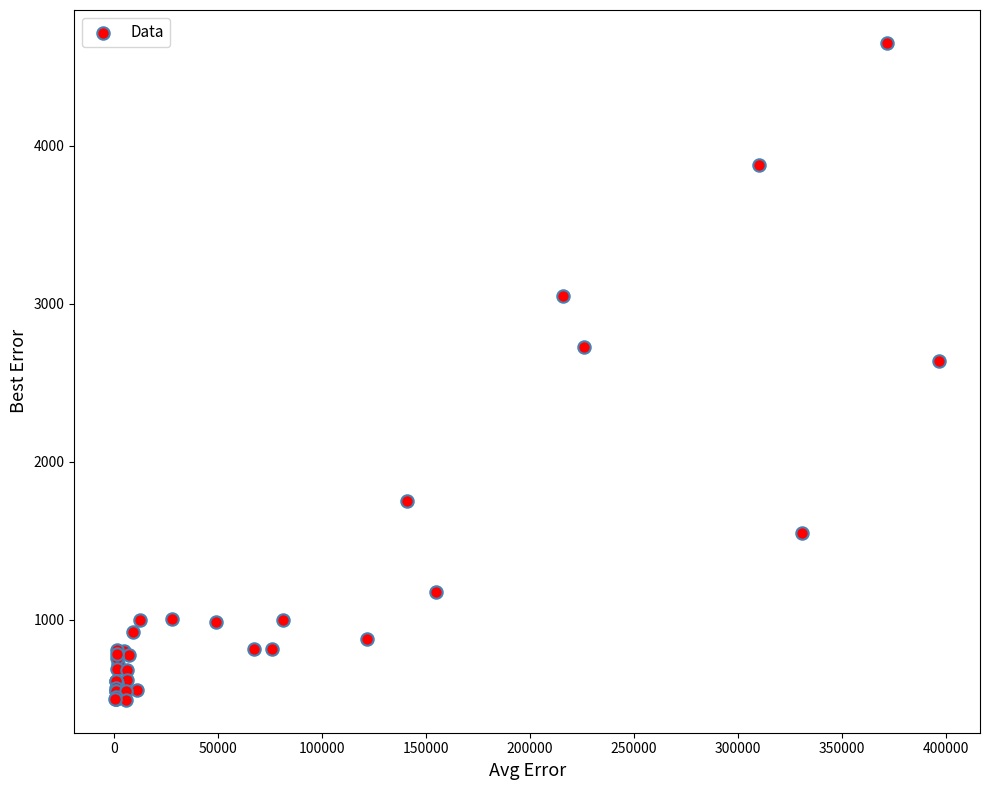

What Y value in the scatter plot is closest to 2571?

2636.9